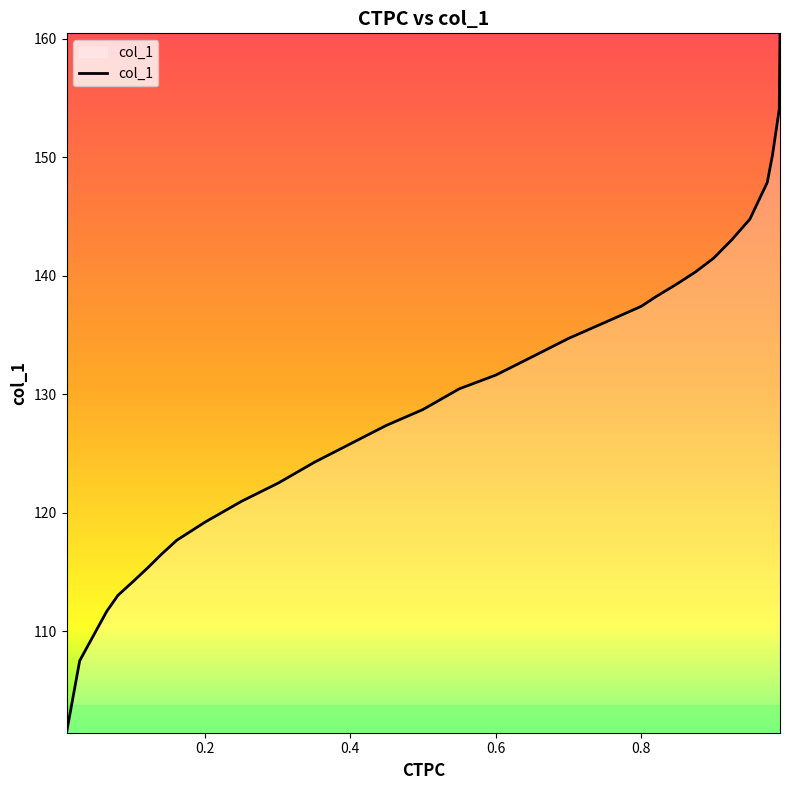

What is the greatest value displayed?

160.5